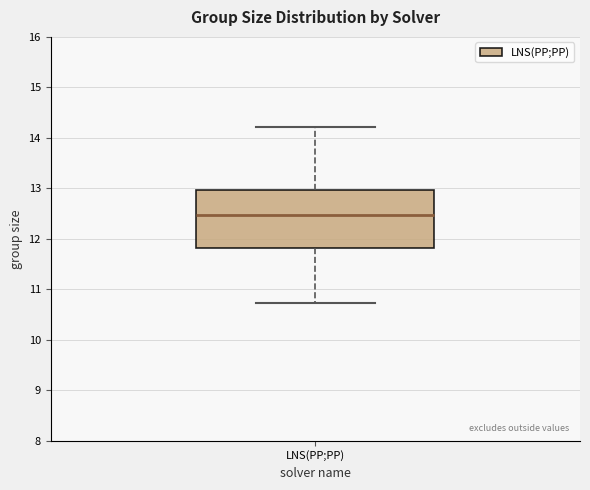

Read this box plot against the y-axis: the position of the median line, the range covered by the box, and the ends of both whiskers. The values are not printed on the chart, so give them approximately, as read against the axis.

median 12.5, box 11.8 to 13.0, whiskers 10.7 to 14.2